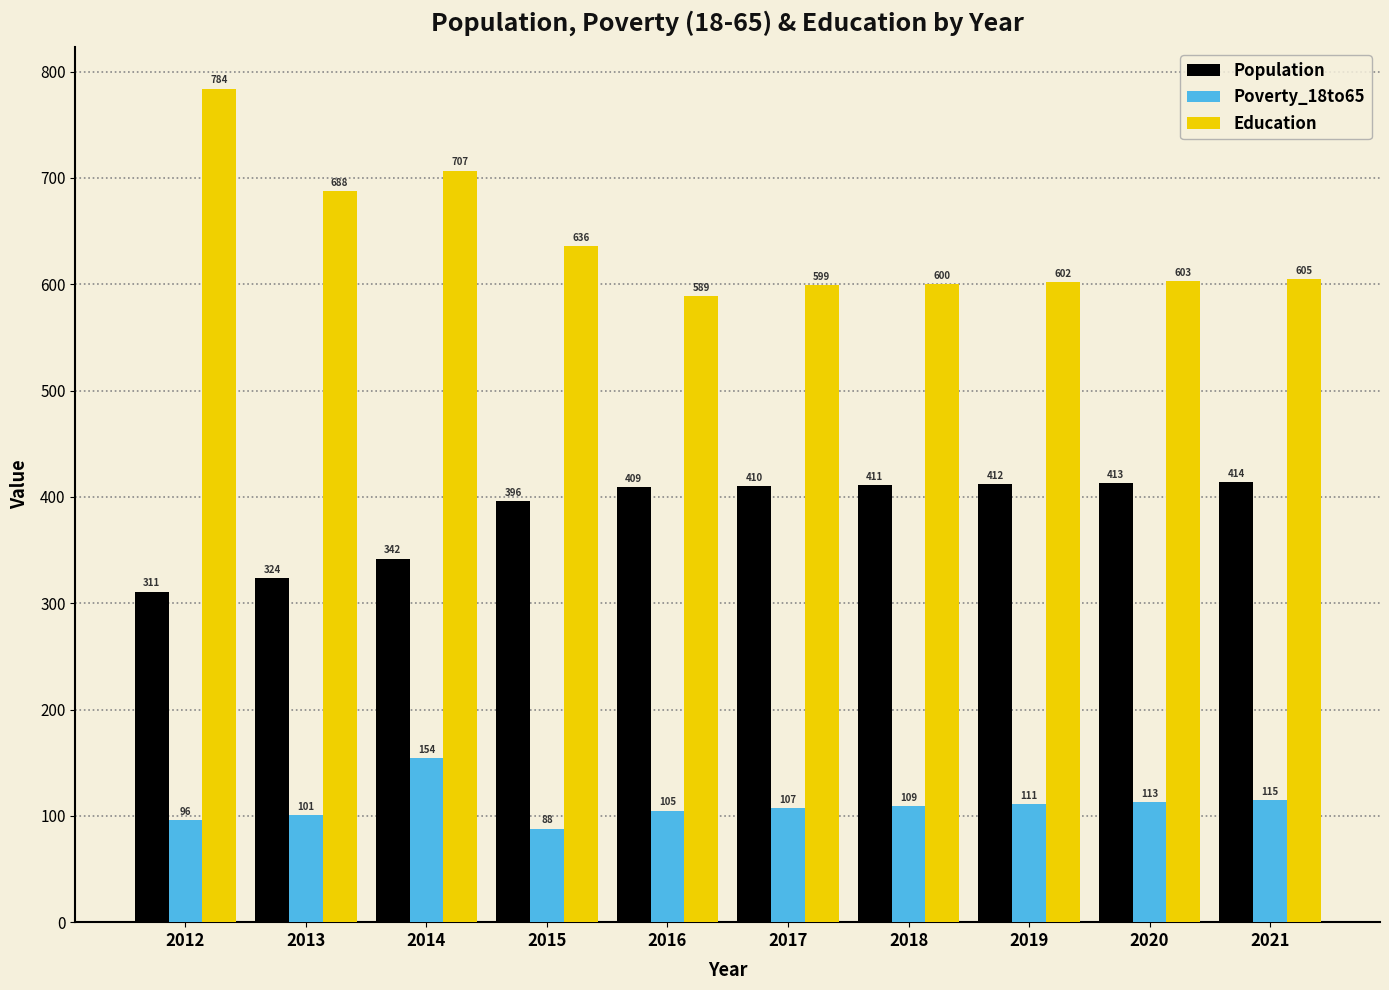

Which category has the highest value in the Poverty_18to65 series?

2014